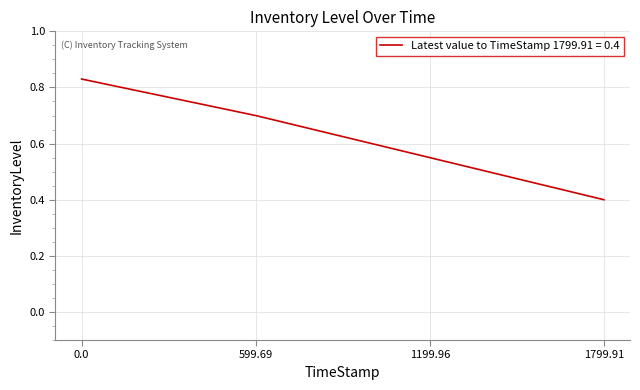

What is the sum of the values at 599.69 and 0.0?

1.5